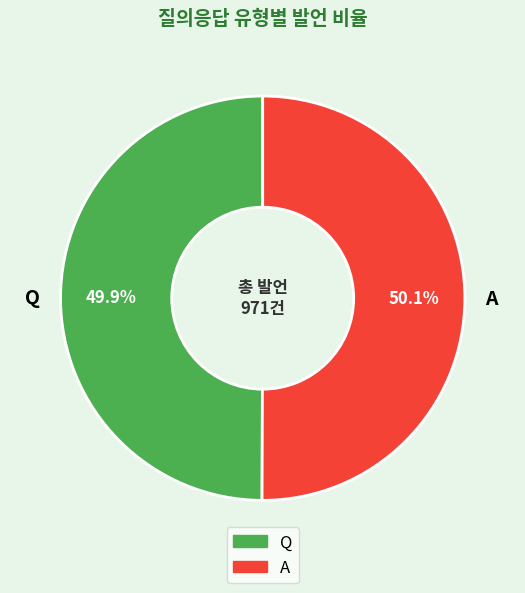

To the nearest percent, what portion does A represent?

50%